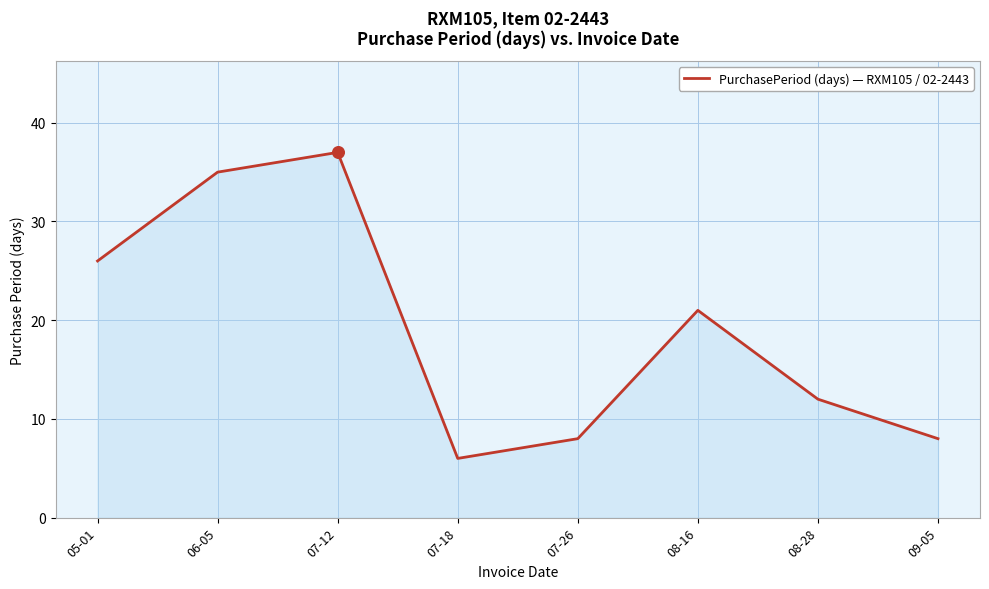

What is the change in value from 06-05 to 09-05?

-27